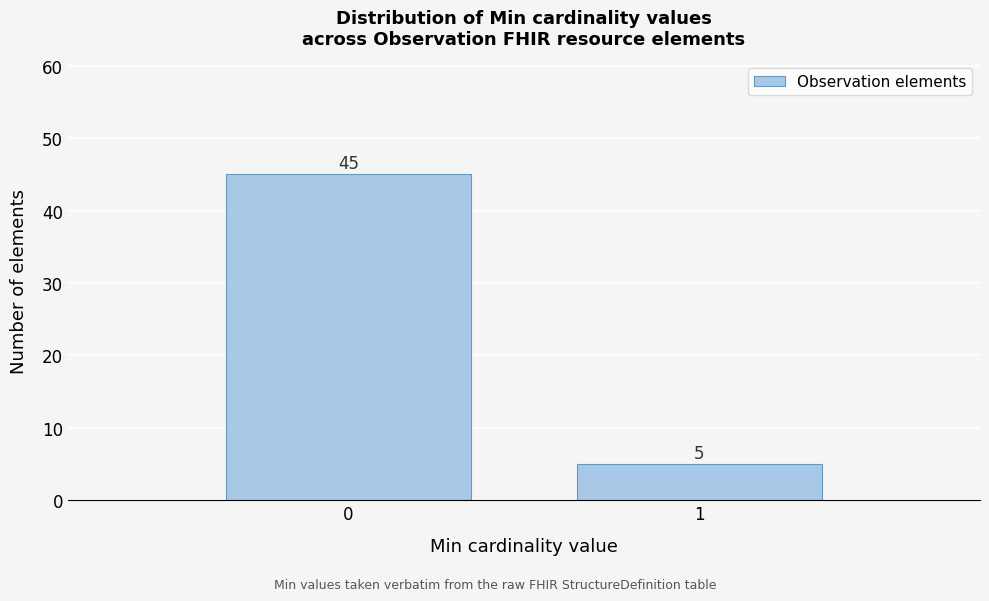

Reading left to right, extract all data points from this chart.

0=45	1=5